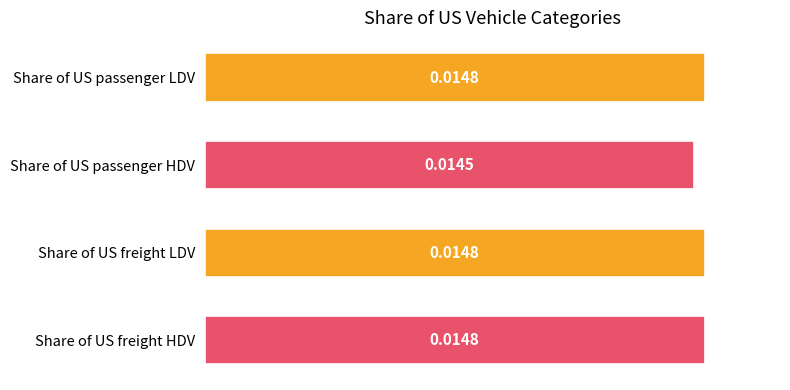

Are the bars horizontal?

Yes